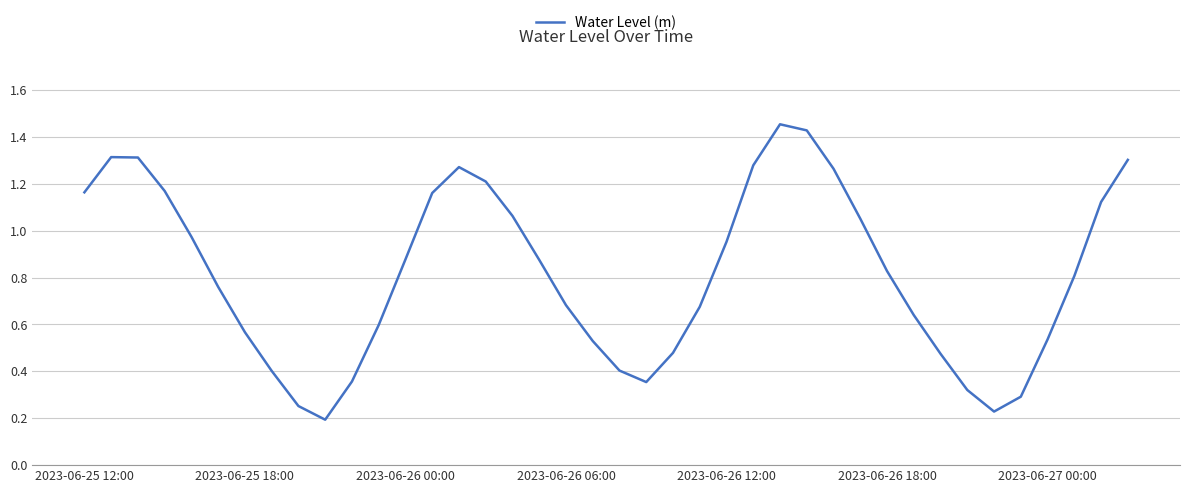

Is this an area chart (filled region under the line)?

No